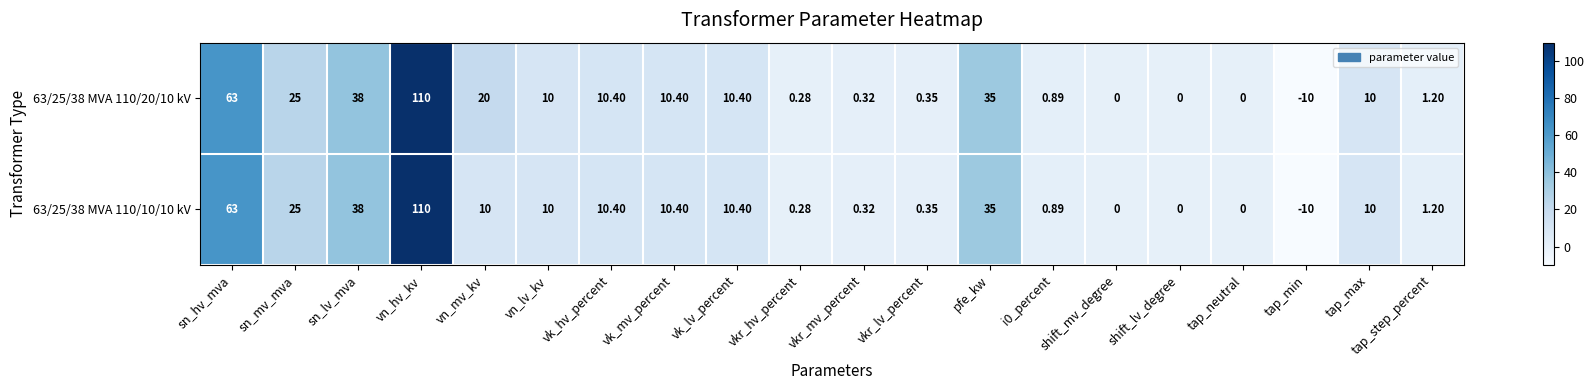

Is the value of 63/25/38 MVA 110/20/10 kV at sn_hv_mva greater than the value of 63/25/38 MVA 110/10/10 kV at vkr_hv_percent?

Yes